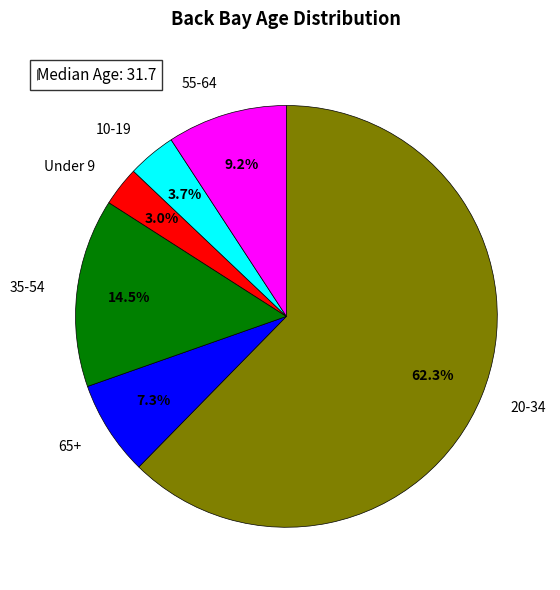

Is 20-34 the majority of the pie?

Yes